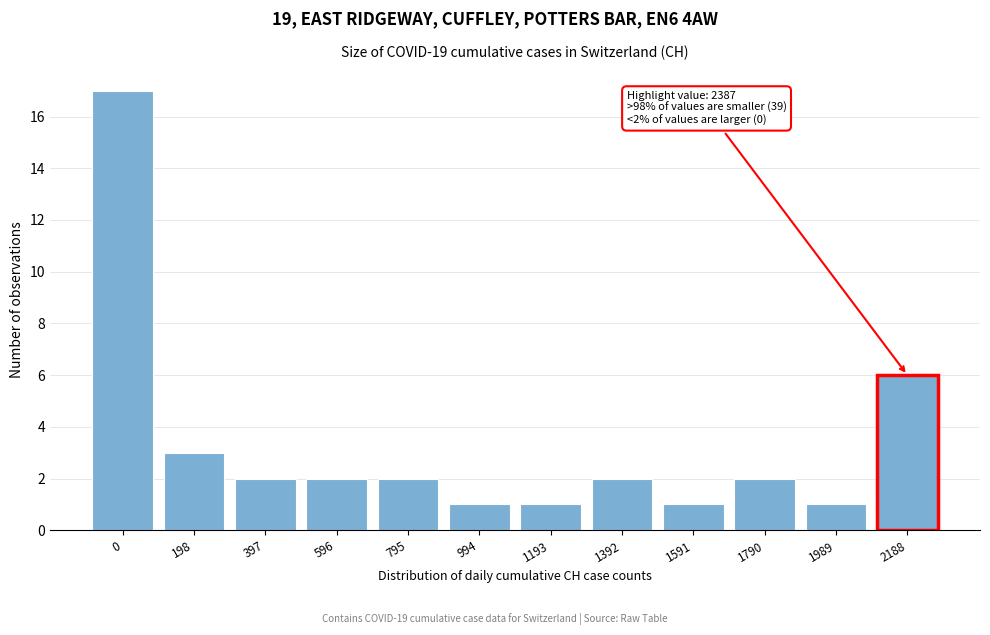

Reading right to left, extract all data points from this chart.

2188=6	1989=1	1790=2	1591=1	1392=2	1193=1	994=1	795=2	596=2	397=2	198=3	0=17